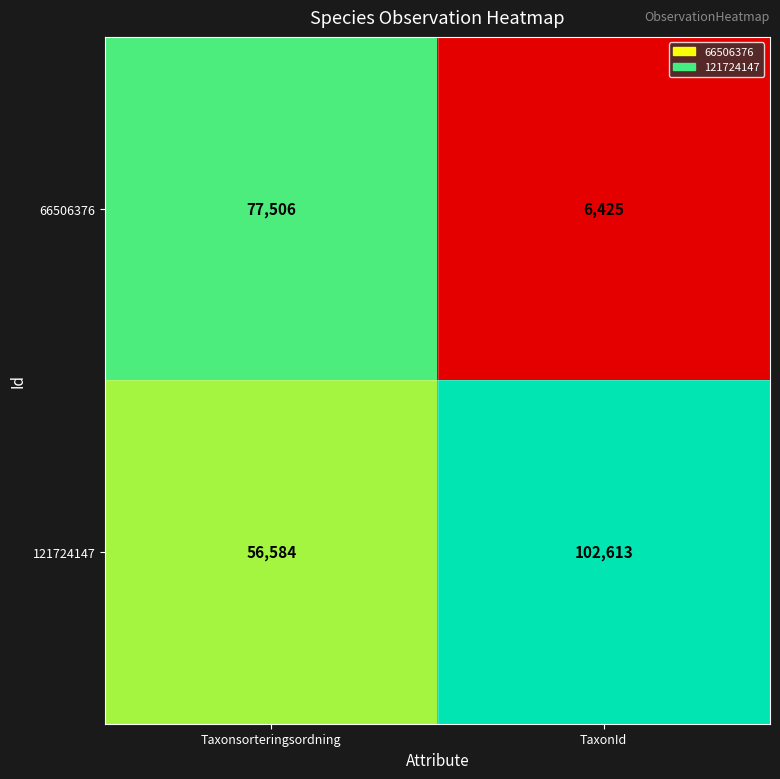

At which category does the chart reach its peak across all series?

TaxonId